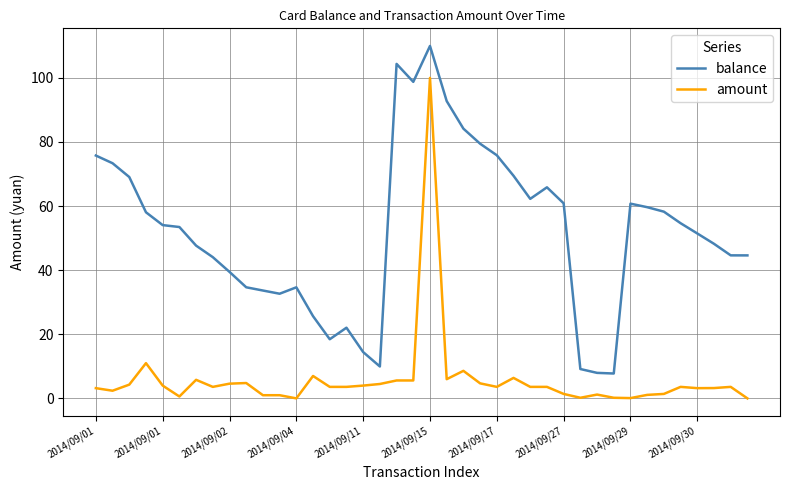

What is the highest value of the balance series?

110.0